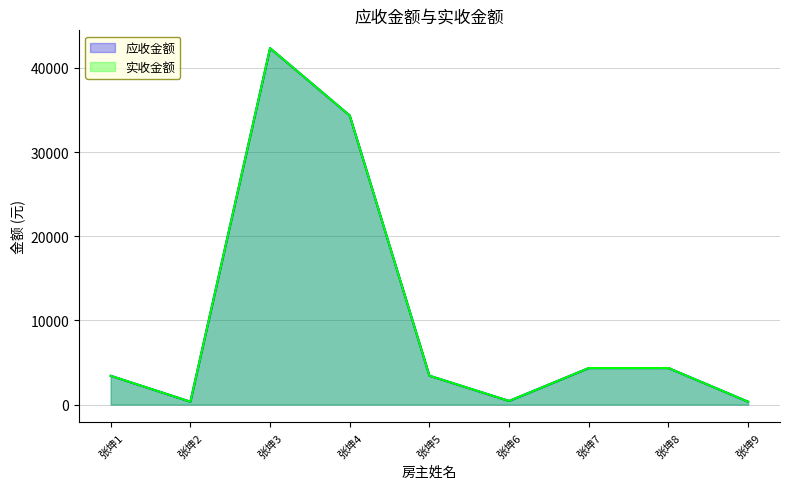

True or false: 应收金额 and 实收金额 cross at least once.

False